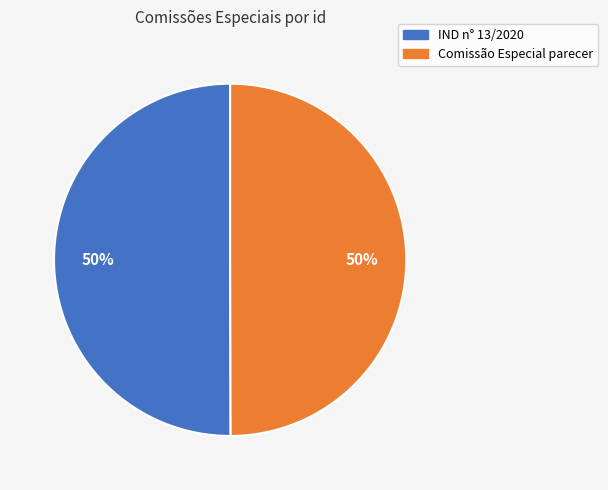

Combined, do Comissão Especial parecer and IND n° 13/2020 account for over 50%?

Yes